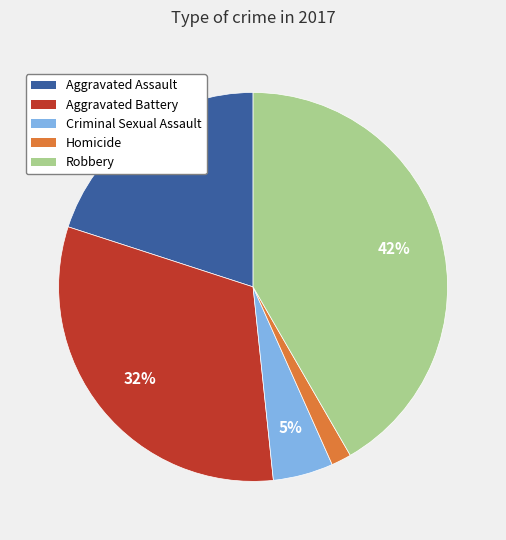

How many segments does this pie chart have?

5